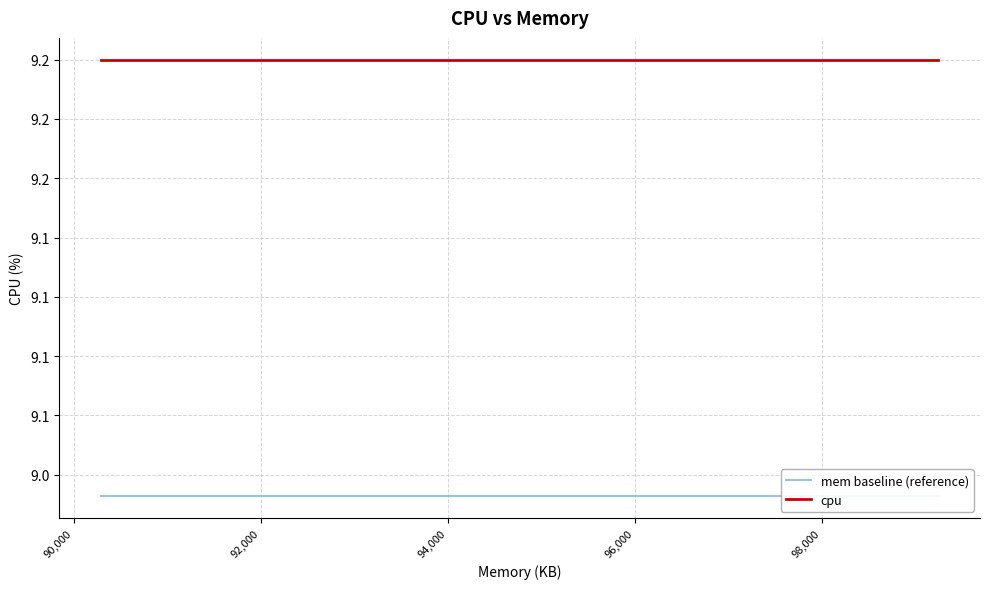

True or false: mem baseline (reference) and cpu intersect in this chart.

False